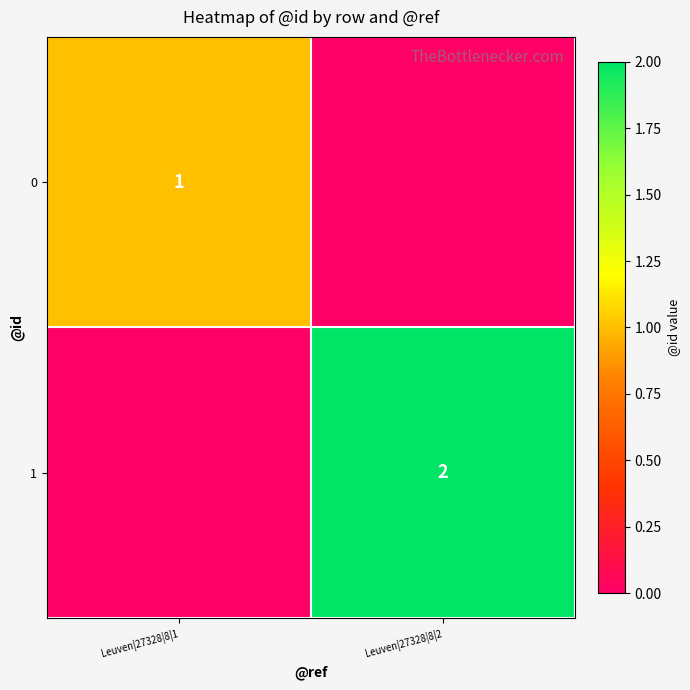

True or false: 0 has a value of 0 at Leuven|27328|8|1.

False